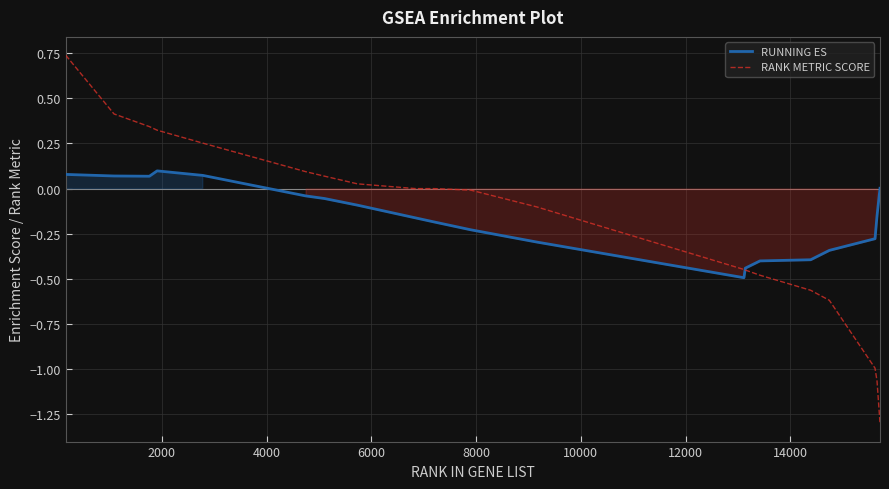

What is the smallest value displayed?

-1.3